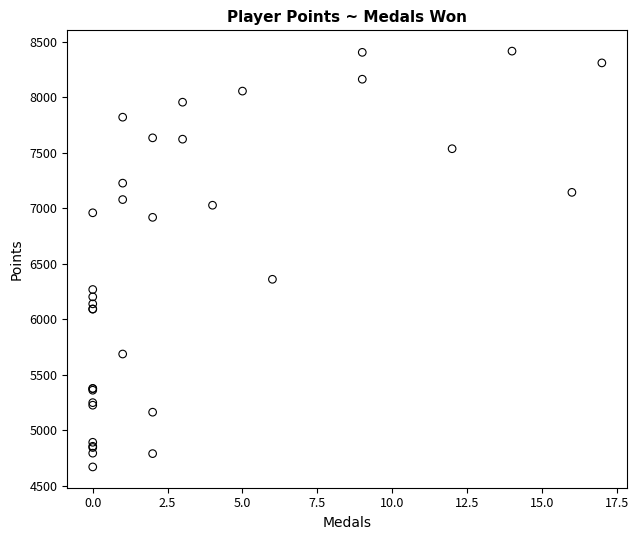

What Y value in the scatter plot is closest to 6542?

6360